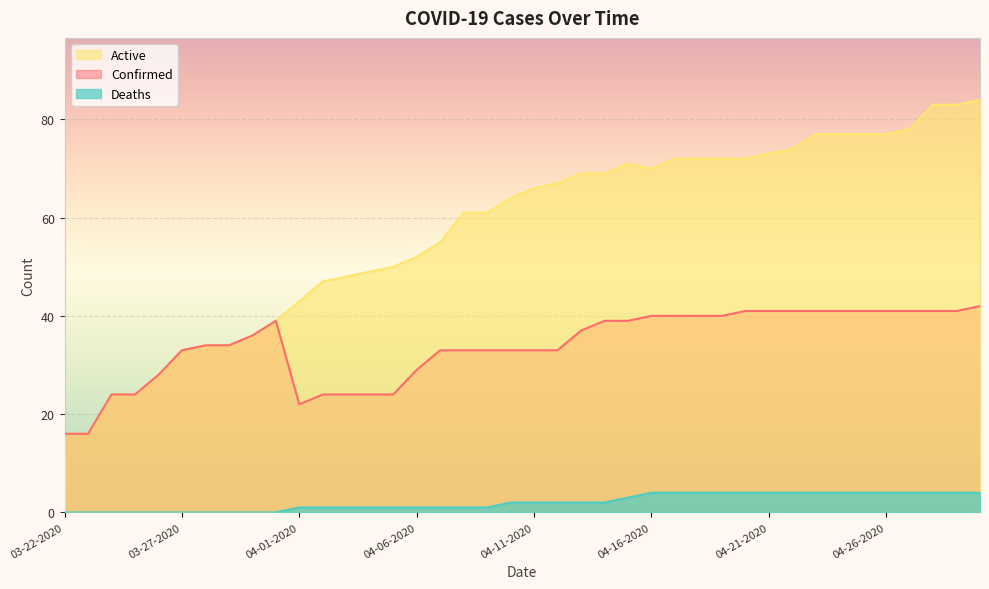

The value of Confirmed at 04-16-2020 is 62. True or false?

False